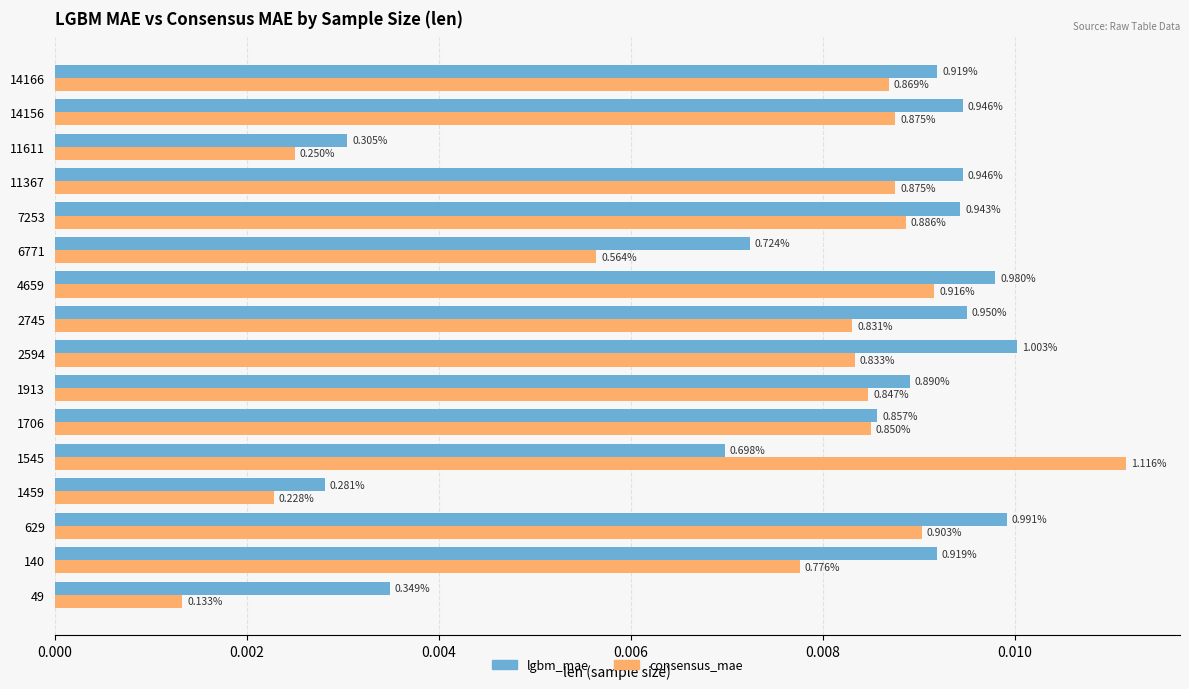

What are all the series names shown in the legend?

lgbm_mae, consensus_mae